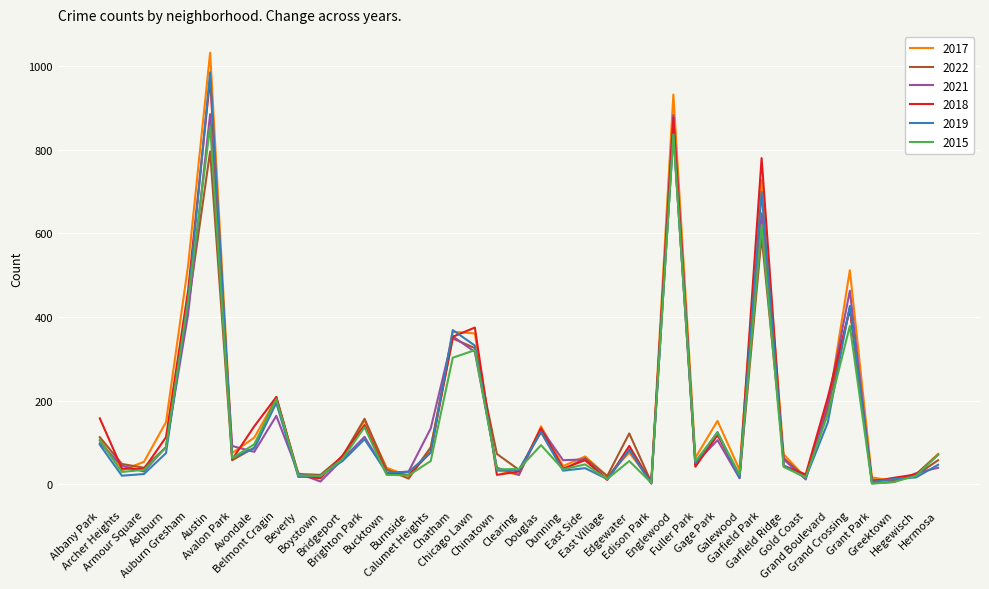

What position from the right is Grant Park?

4